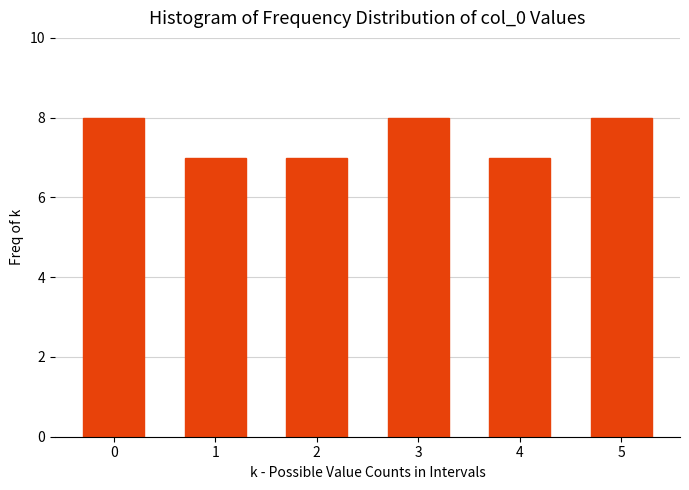

Reading right to left, transcribe all the data shown in this chart.

5=8	4=7	3=8	2=7	1=7	0=8